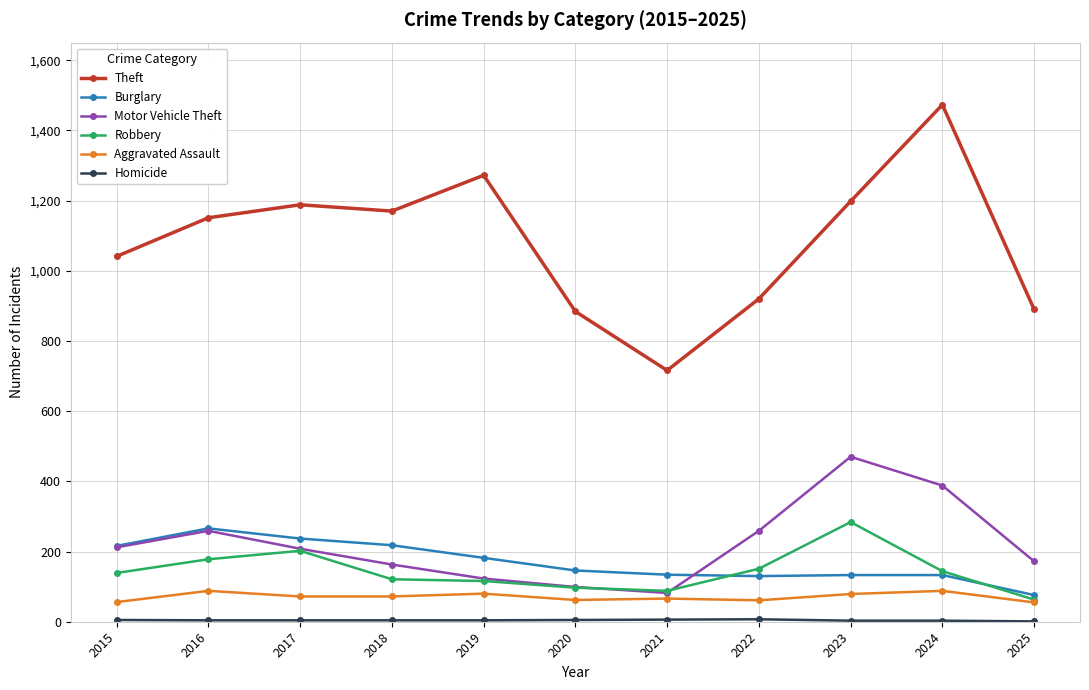

True or false: Aggravated Assault has a value of 55 at 2025.

True